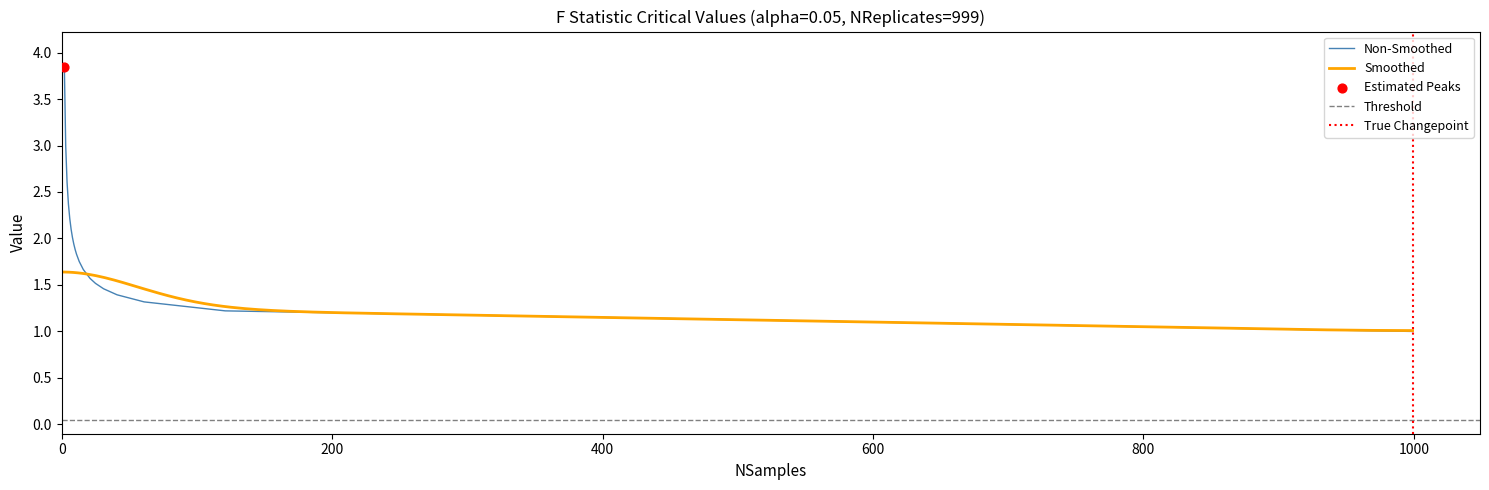

What is the ratio of the value at 31 to the value at 41?

1.0